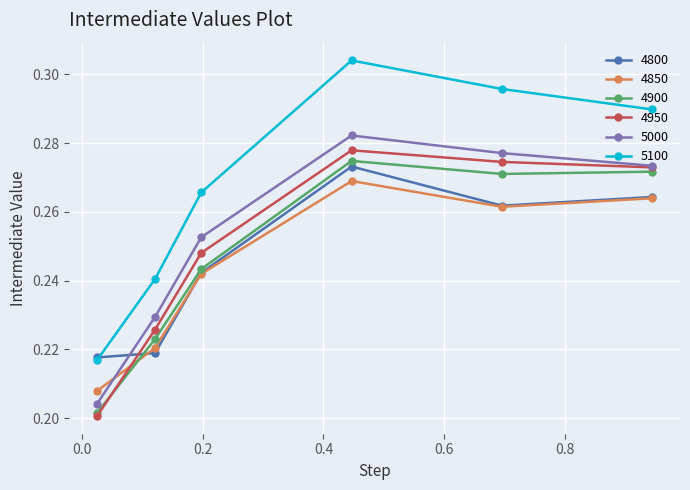

How many interior local peaks does the 5000 series have?

1